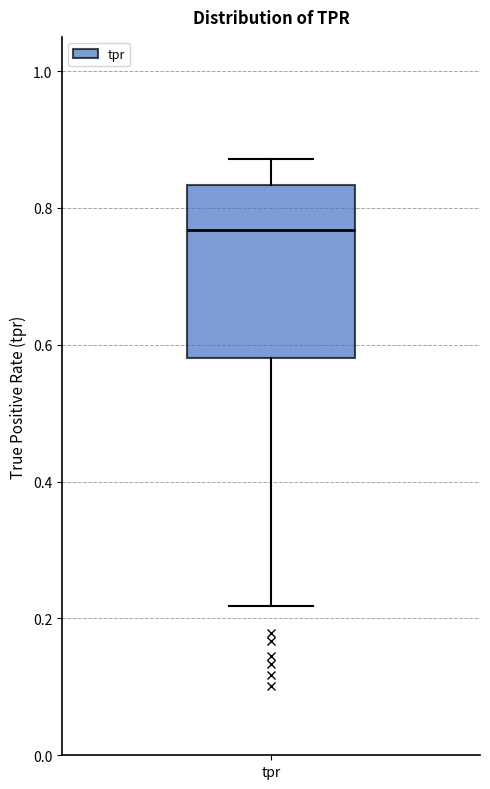

Transcribe this box plot: give where the median line is, the range the box spans, and where the two whiskers end, as read against the y-axis. The values are not printed on the chart, so give them approximately, as read against the axis.

median 0.76, box 0.58 to 0.84, whiskers 0.22 to 0.88